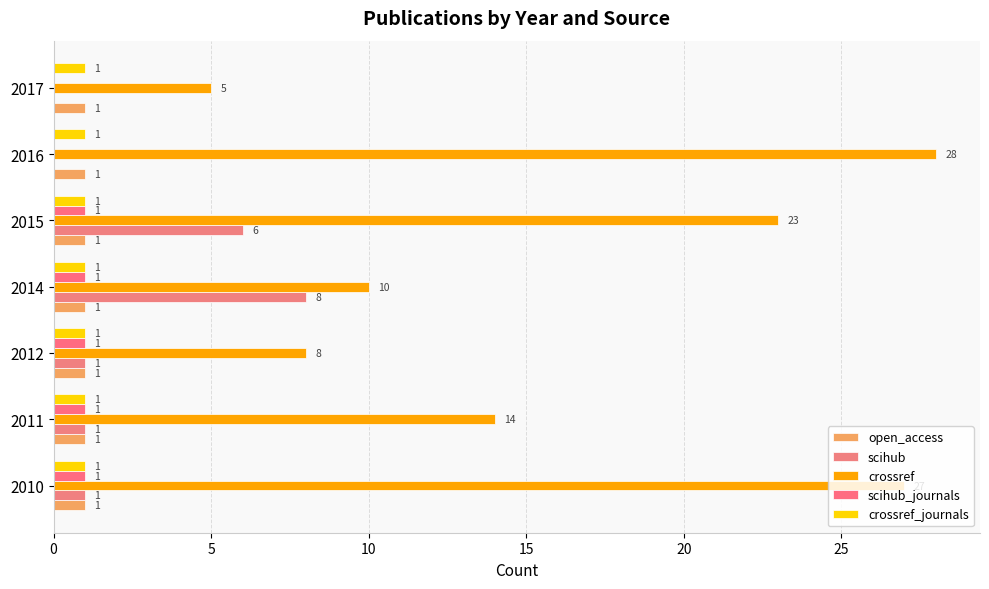

How many series are shown in this chart?

5